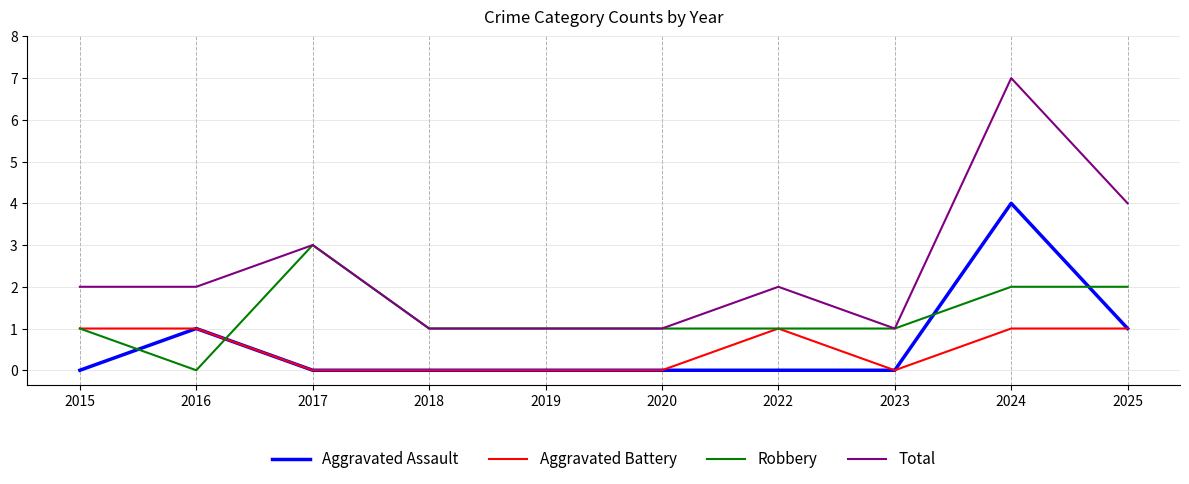

How many lines are shown in the chart?

4